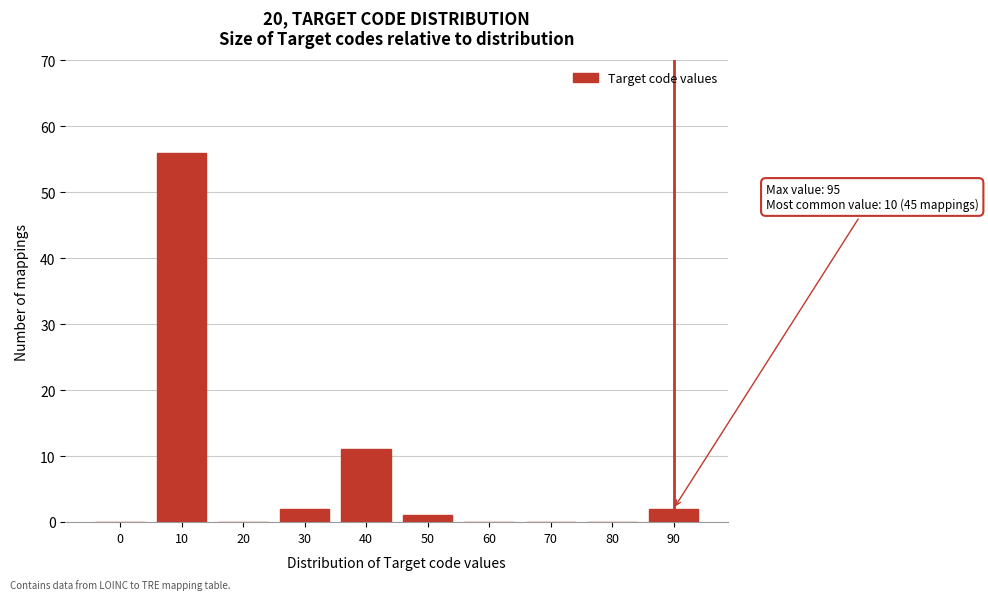

Reading right to left, transcribe all the data shown in this chart.

90=2	80=0	70=0	60=0	50=1	40=11	30=2	20=0	10=56	0=0